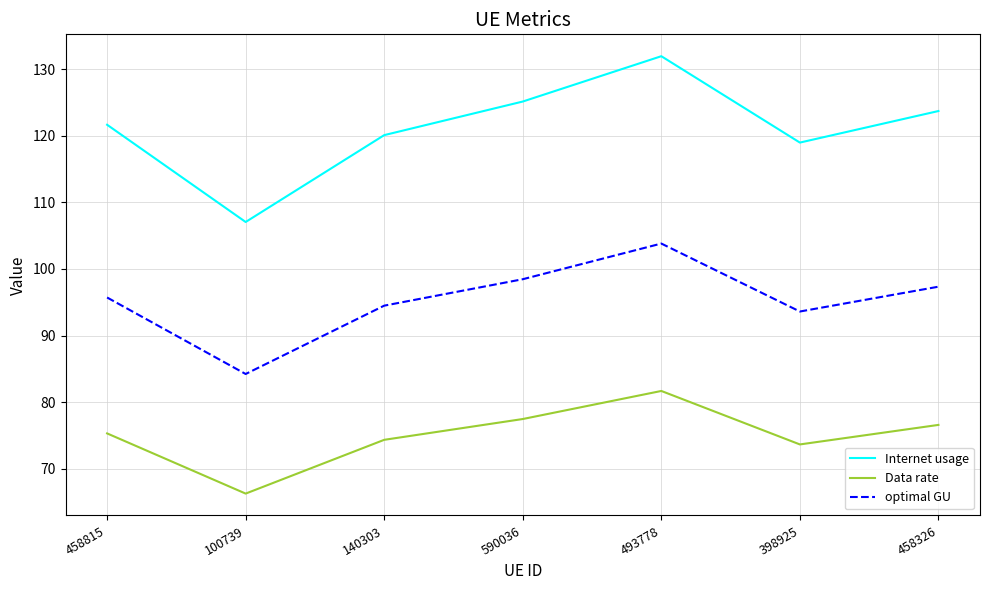

Which series changed the most between 140303 and 398925?

Internet usage